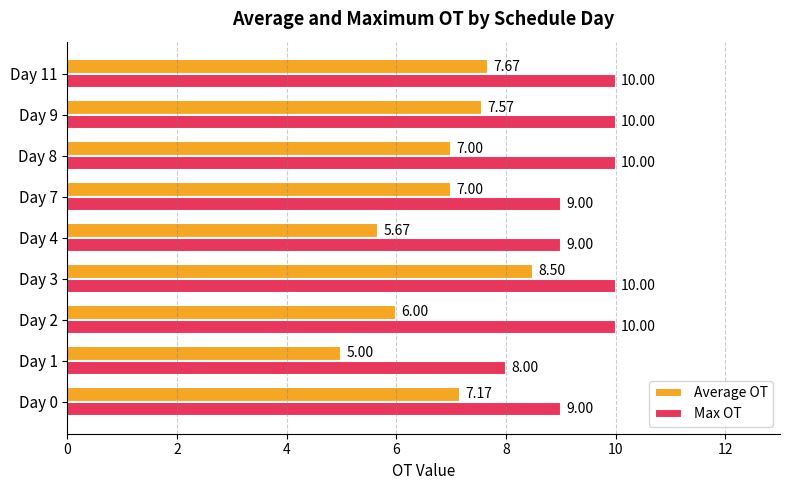

What are all the series names shown in the legend?

Average OT, Max OT